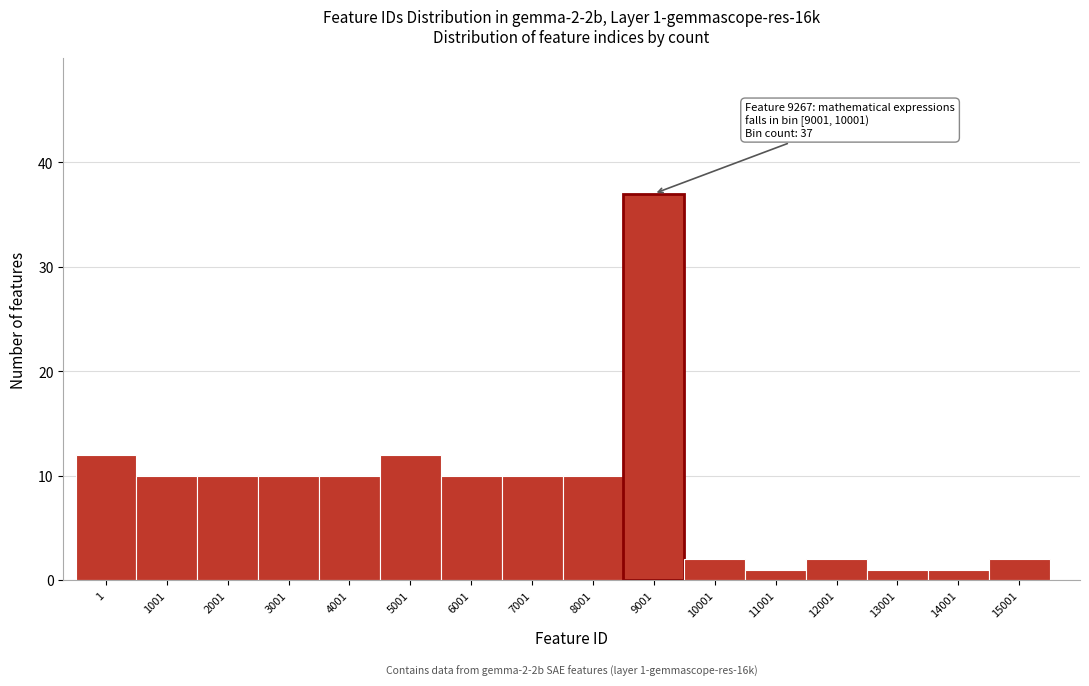

Reading left to right, transcribe all the data shown in this chart.

12	10	10	10	10	12	10	10	10	37	2	1	2	1	1	2